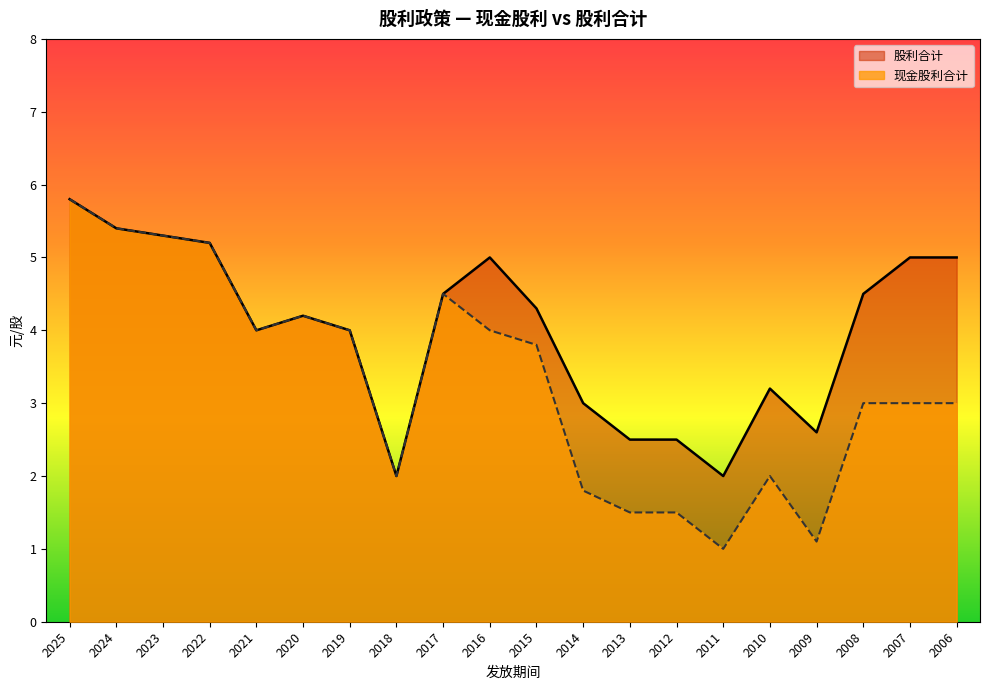

At how many categories does at least one series exceed 2?

18